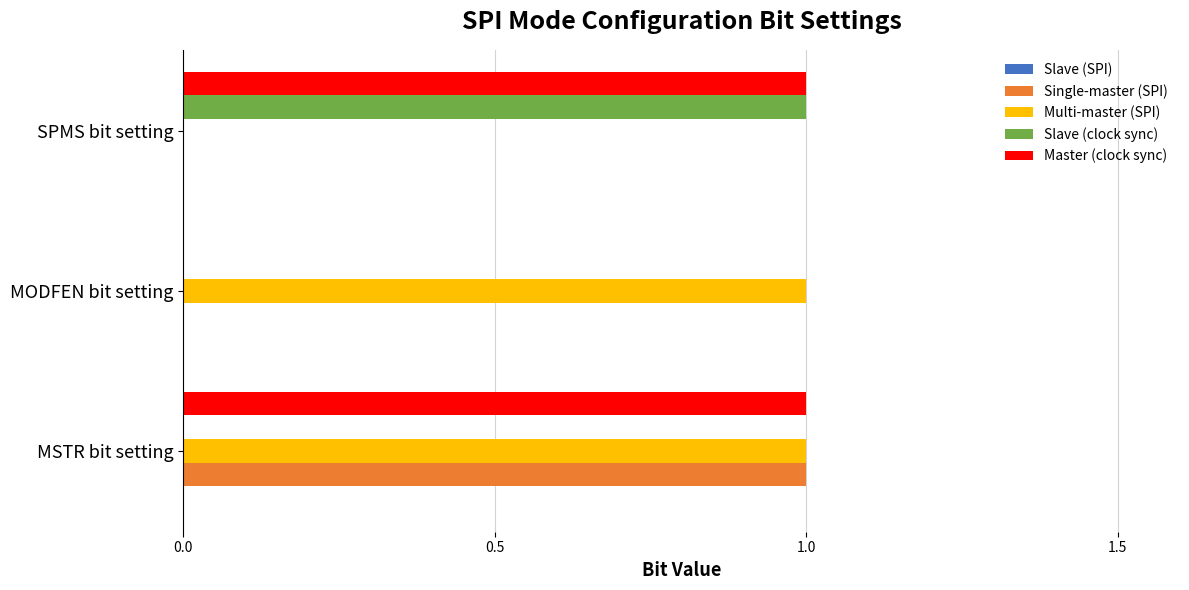

Is it true that Master (clock sync) equals 1 at MSTR bit setting?

True